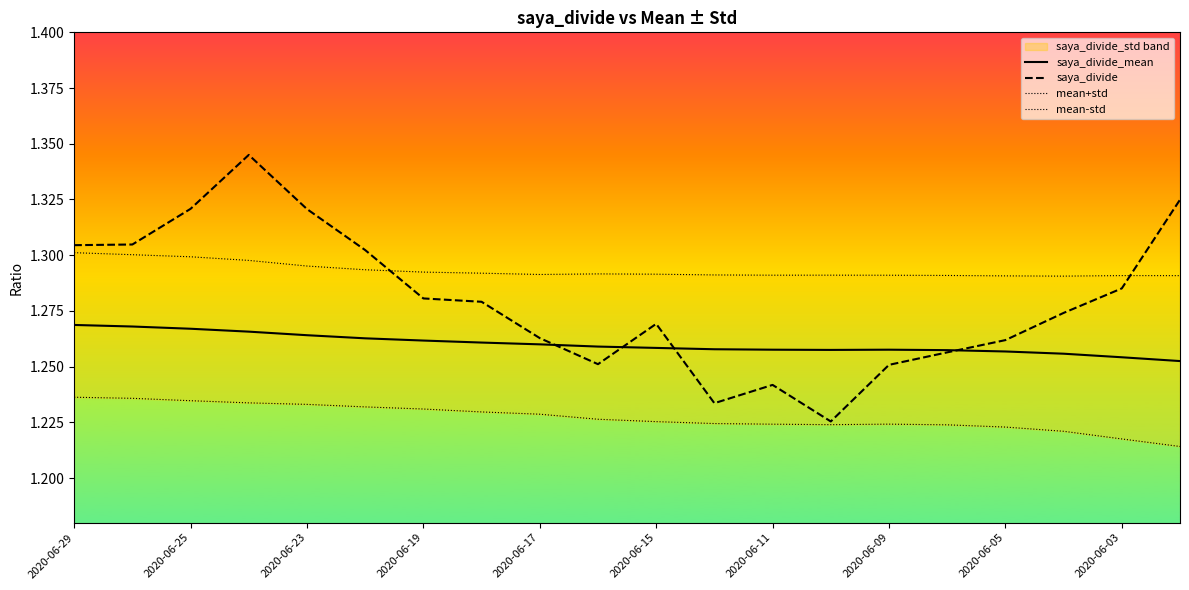

Which series has the largest total across all categories?

mean+std